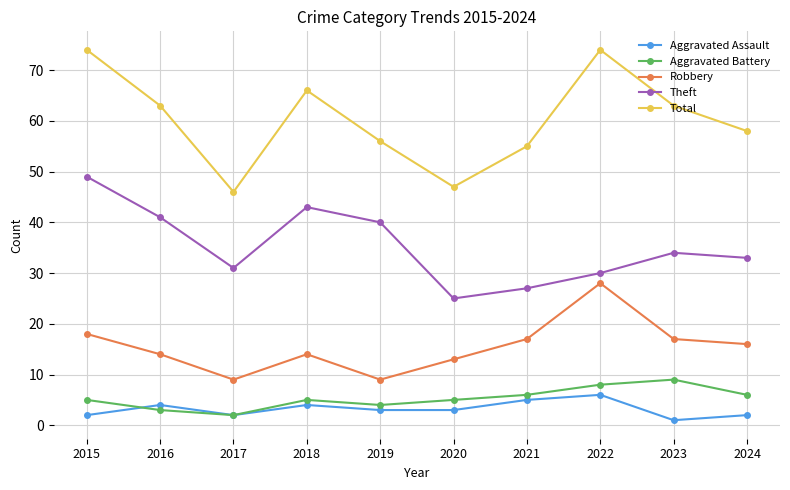

What is the highest value of the Aggravated Assault series?

6